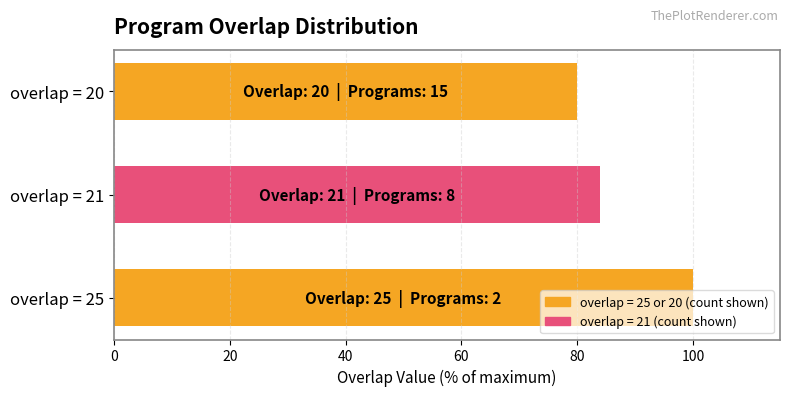

What is the sum of the values at overlap = 21 and overlap = 20?

164